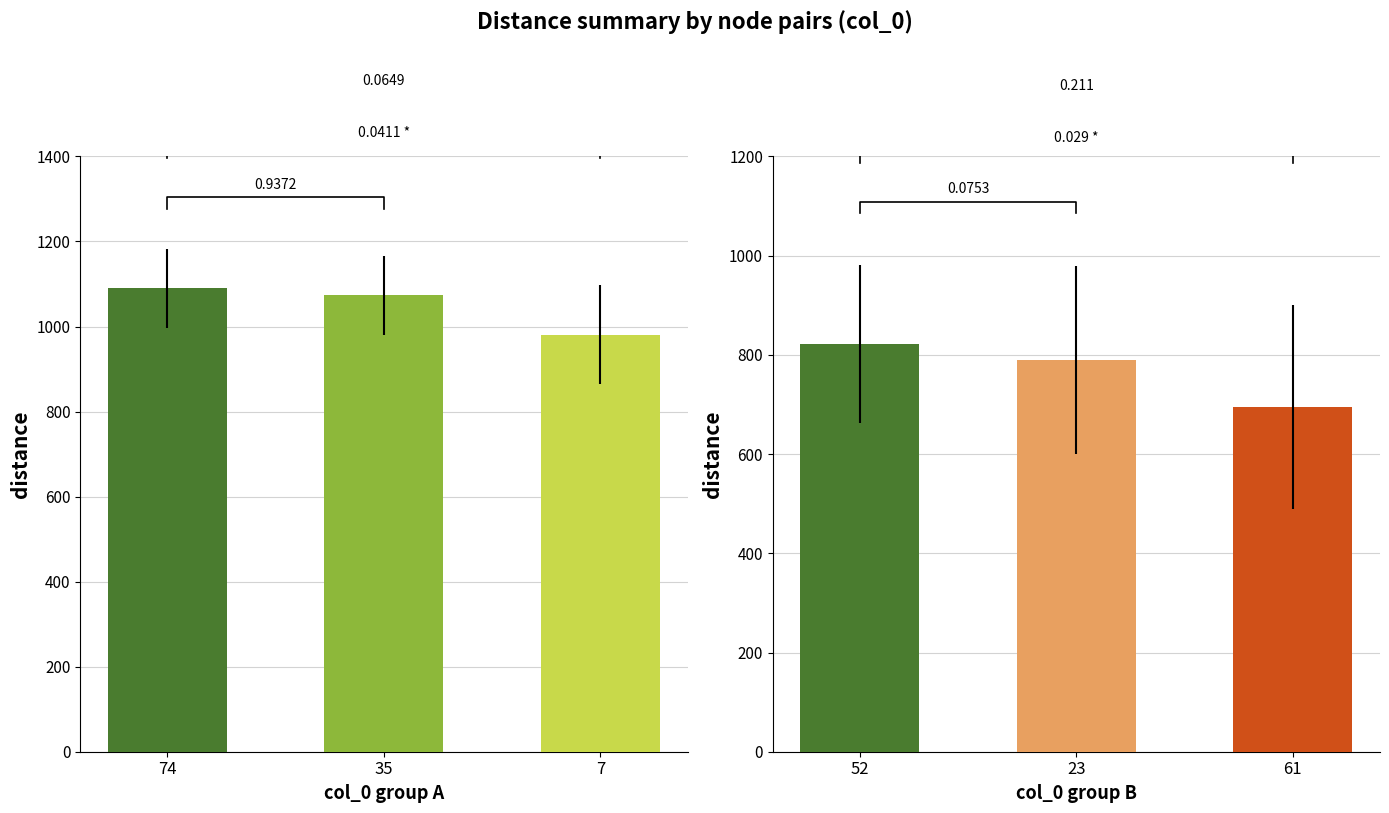

What is the value of the group B bar at the 2nd from the left?

790